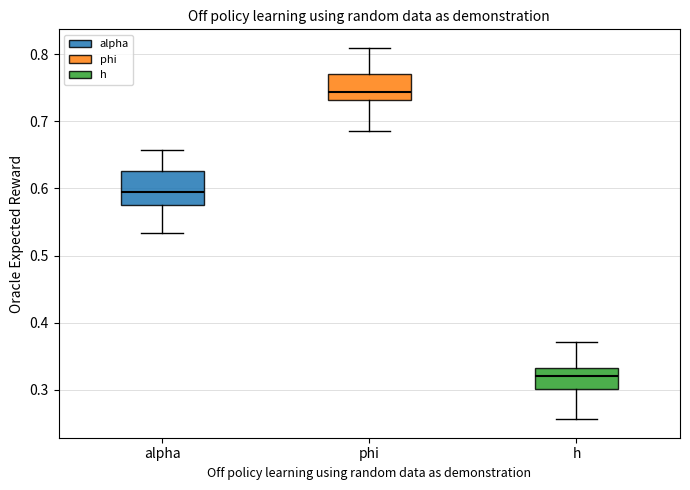

Where does the upper whisker of the box for h end on the y-axis? The values are not printed on the chart, so give them approximately, as read against the axis.

0.37